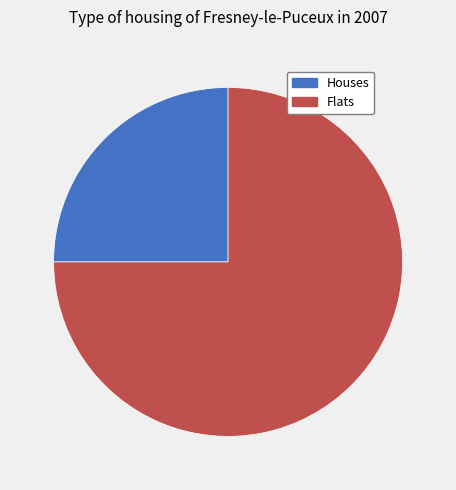

Count the number of slices in the pie.

2